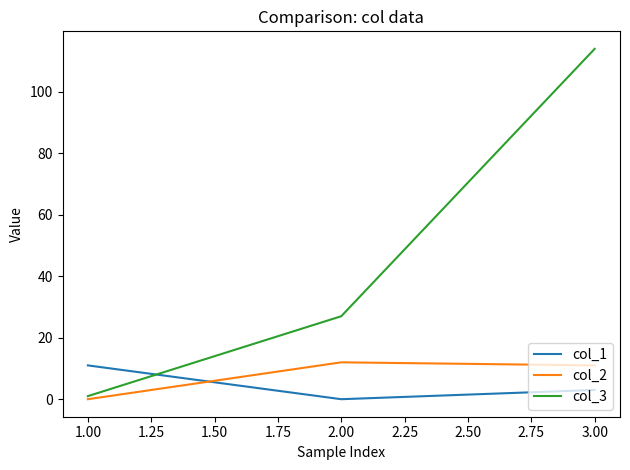

What is the total value across all series at 1.00?

12